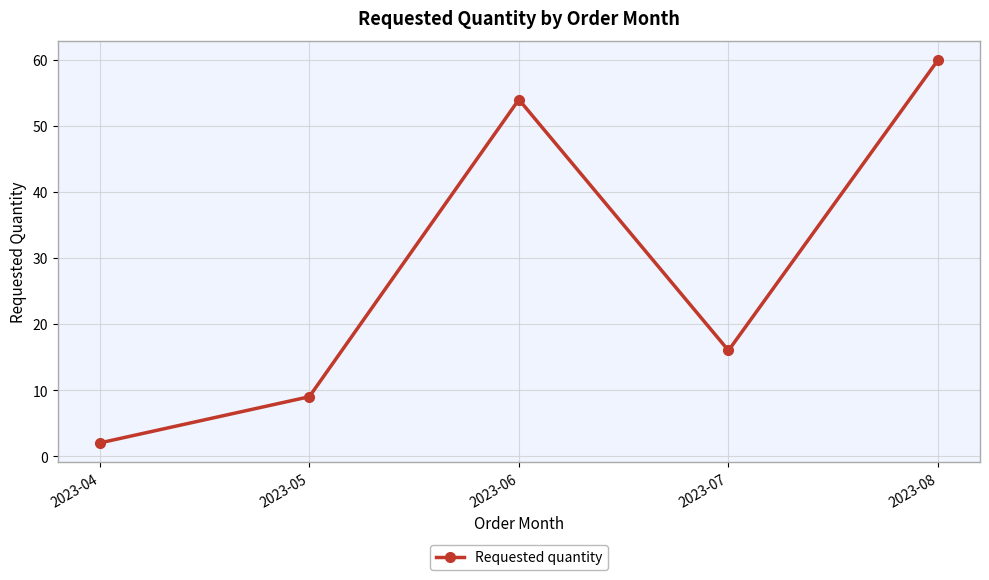

What is the difference between the maximum and minimum values?

58